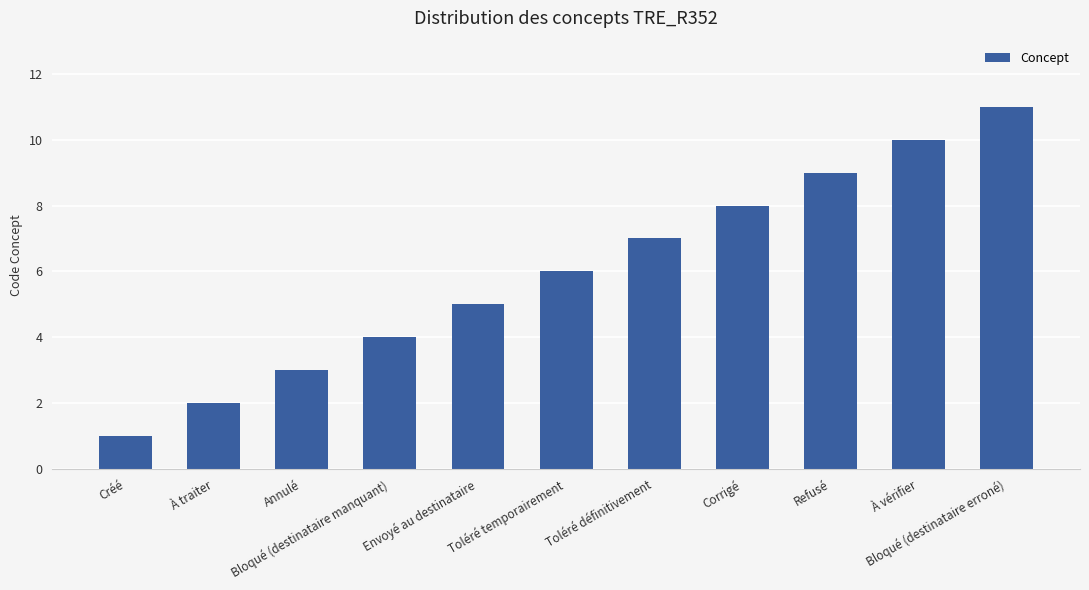

True or false: the data shows 7 at Toléré définitivement.

True